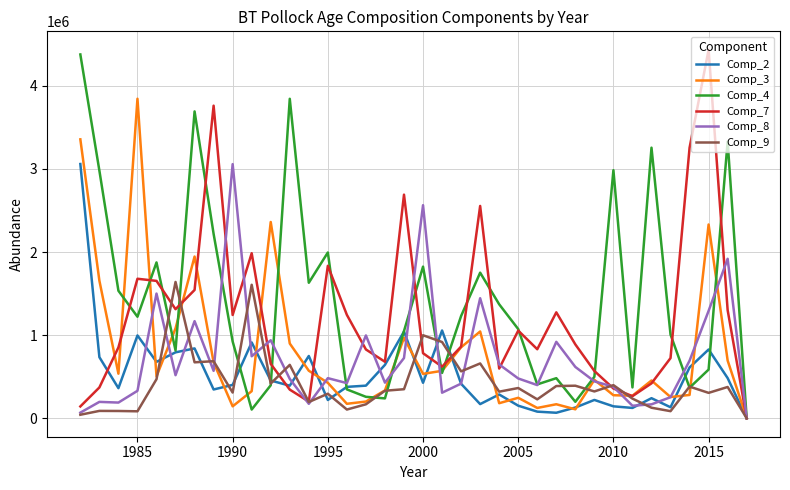

What is the highest value of the Comp_3 series?

3844598.9